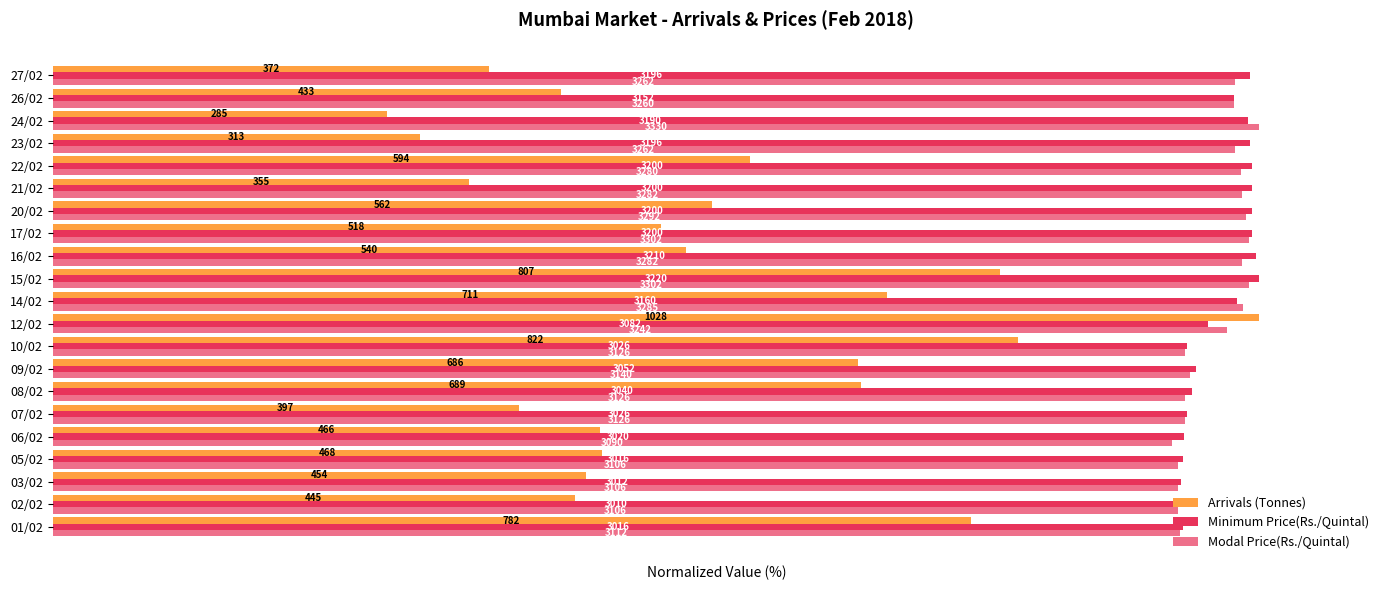

Which series has the largest range (max minus min)?

Arrivals (Tonnes)